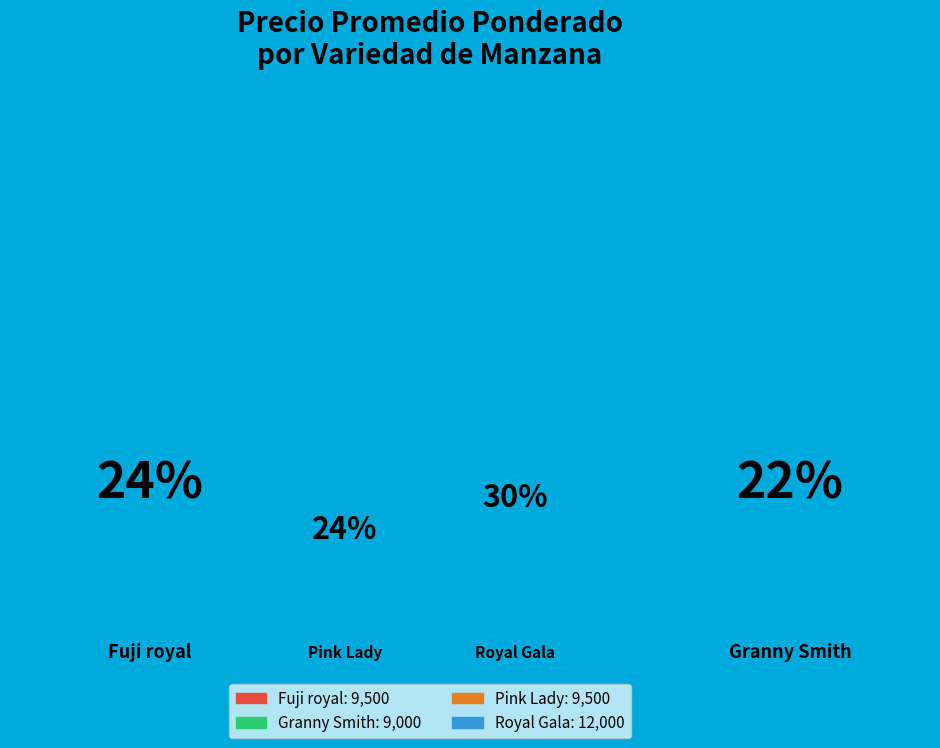

Rank the categories by value from lowest to highest.

Granny Smith, Fuji royal, Pink Lady, Royal Gala